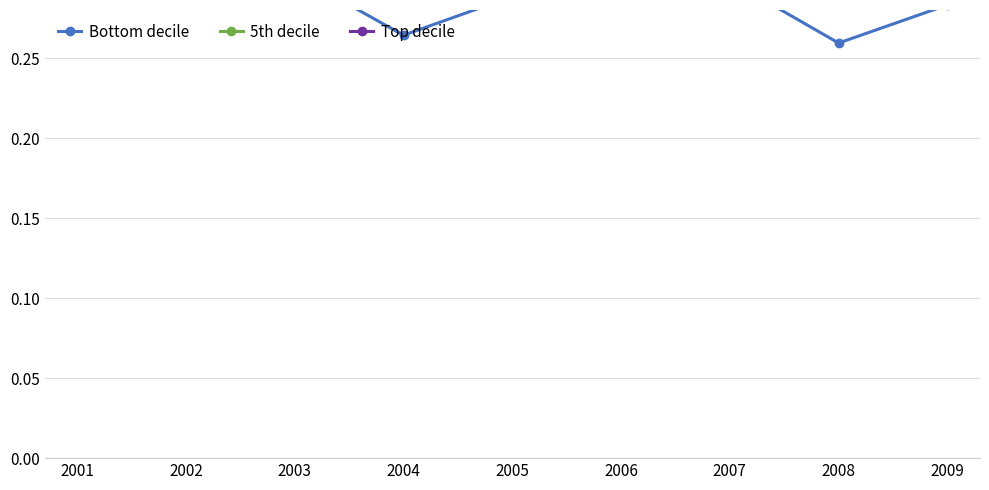

Reading left to right, list all the values displayed in this chart.

Bottom decile: 2001=0.5	2002=0.3	2003=0.3	2004=0.3	2005=0.3	2006=0.3	2007=0.3	2008=0.3	2009=0.3
5th decile: 2001=0.7	2002=0.5	2003=0.5	2004=0.4	2005=0.5	2006=0.5	2007=0.5	2008=0.4	2009=0.5
Top decile: 2001=1.0	2002=0.8	2003=0.8	2004=0.8	2005=0.8	2006=0.8	2007=0.8	2008=0.7	2009=0.8